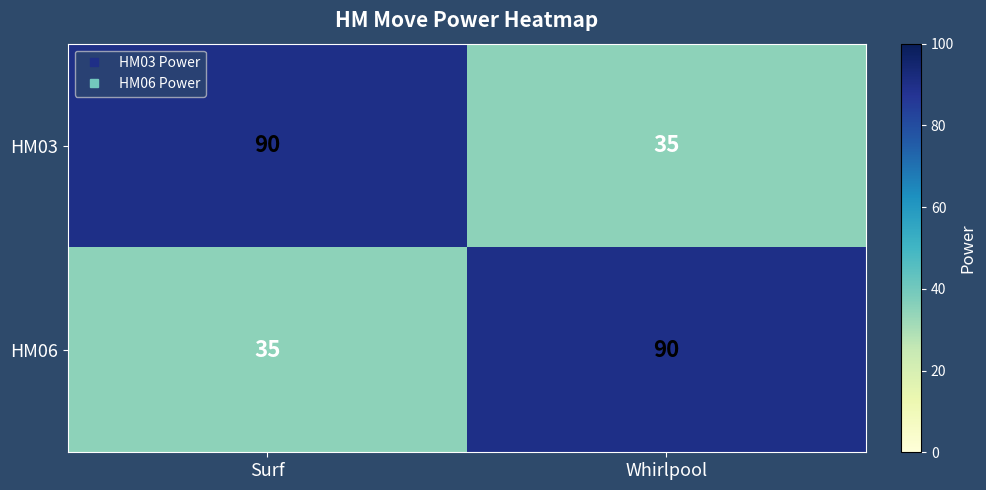

At which label is HM06 closest to 62?

Surf